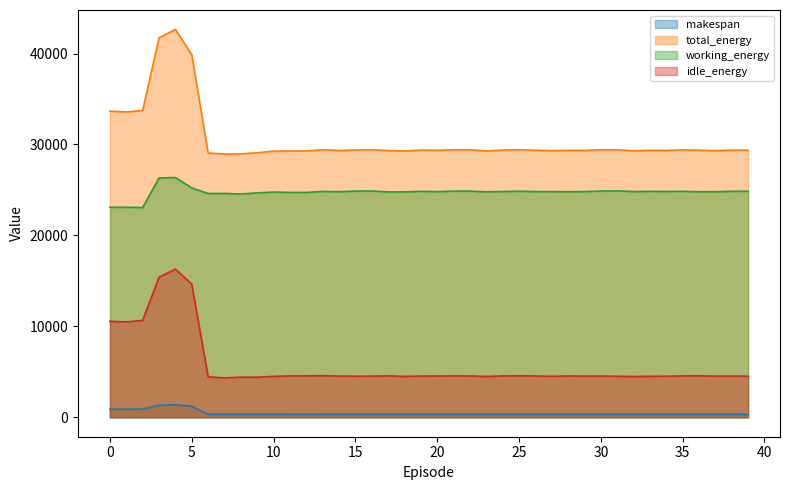

What is the greatest value displayed?

42655.1